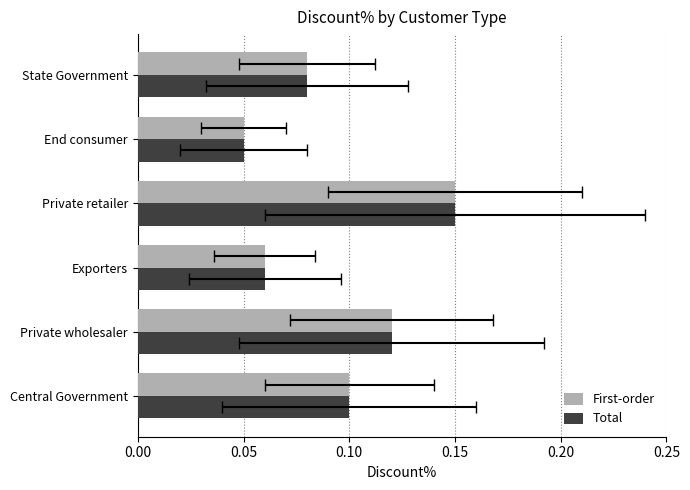

How many categories are shown in the chart?

6